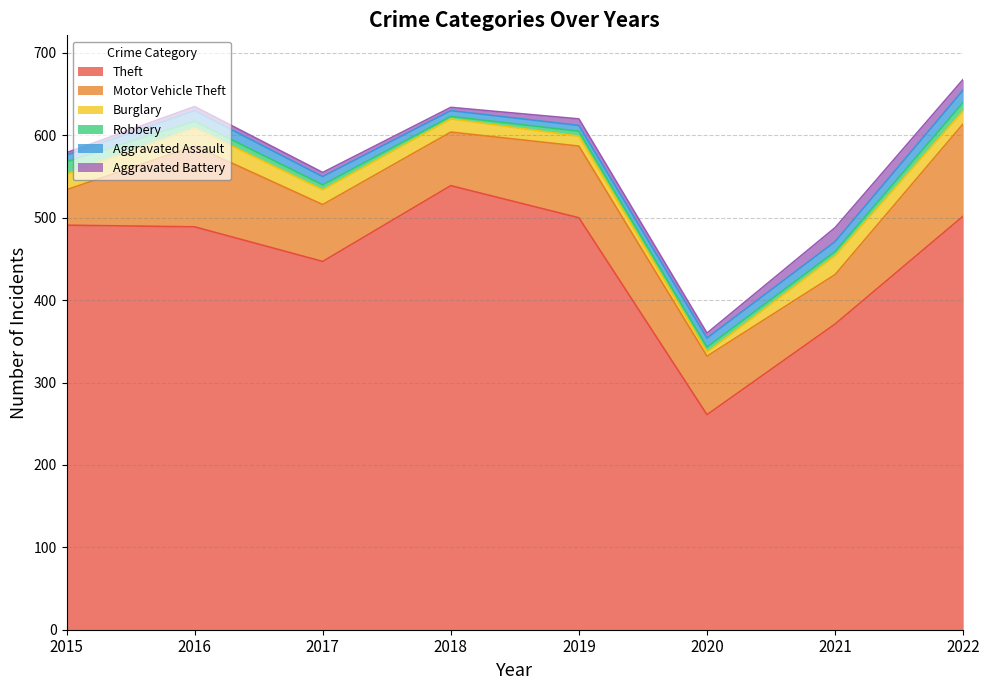

List the labels in order of Burglary value, largest first.

2021, 2016, 2015, 2017, 2018, 2022, 2019, 2020